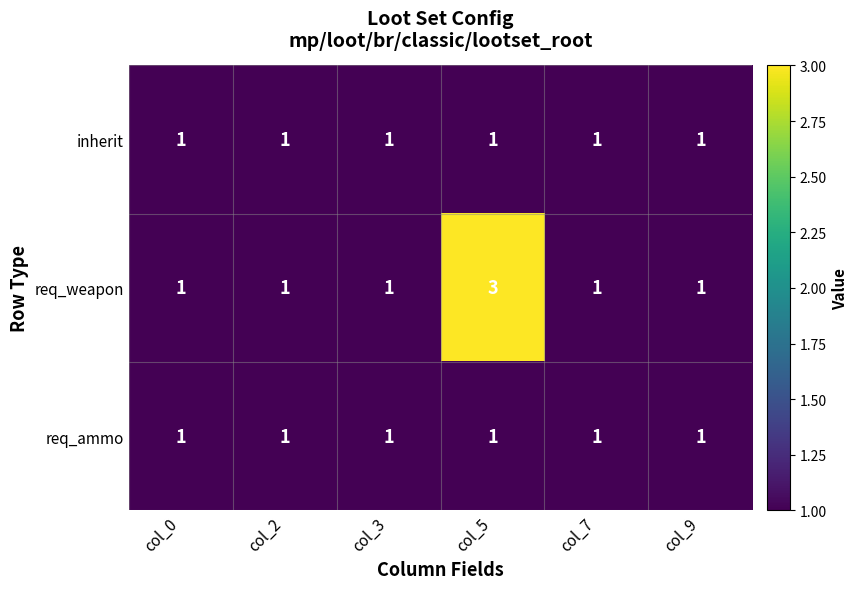

What is the total value across all series at col_3?

3